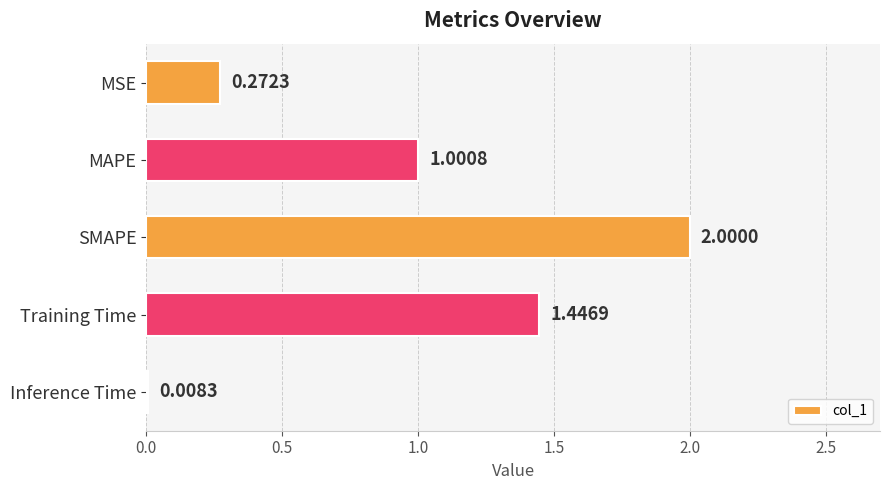

Between MSE and Inference Time, which is larger?

MSE